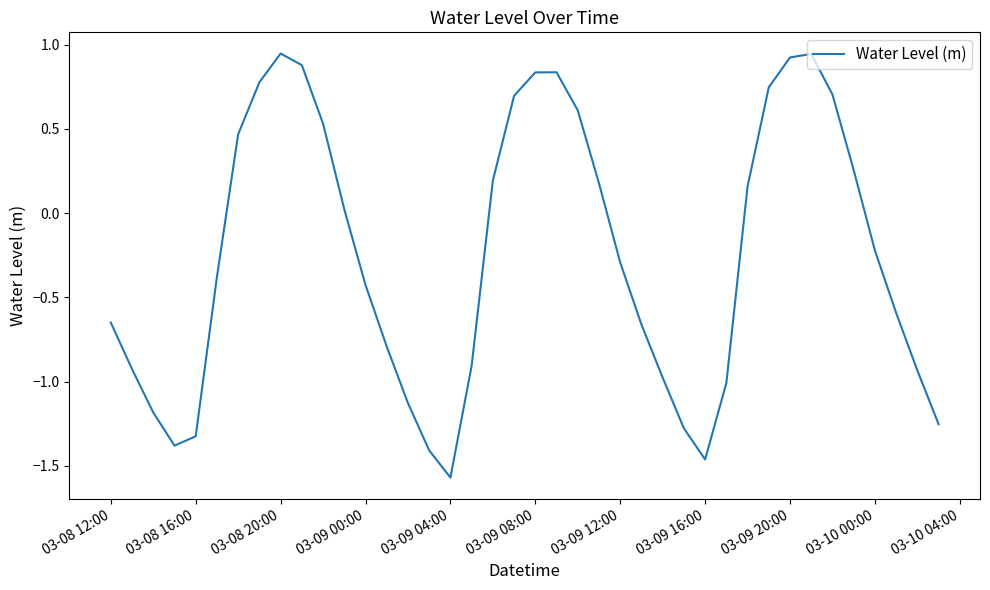

What is the difference between the maximum and minimum values?

2.5